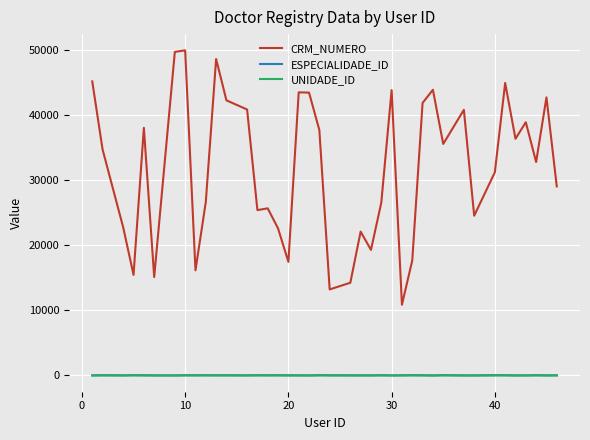

What are all the series names shown in the legend?

CRM_NUMERO, ESPECIALIDADE_ID, UNIDADE_ID